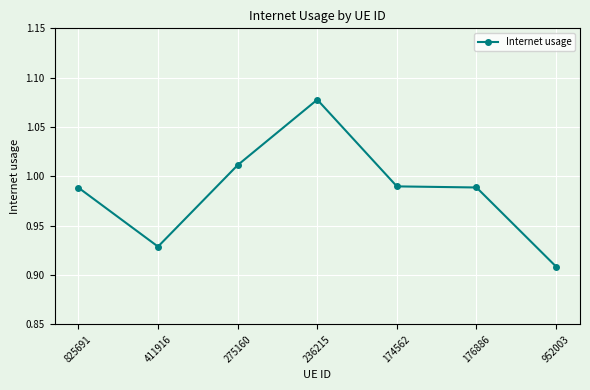

At which category does the data reach its first local peak?

236215